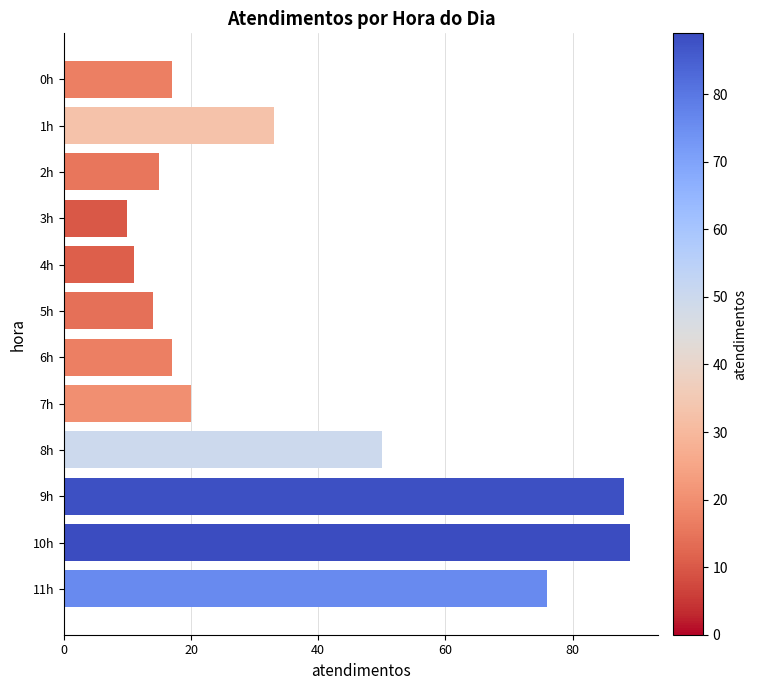

Reading top to bottom, extract all data points from this chart.

17	33	15	10	11	14	17	20	50	88	89	76